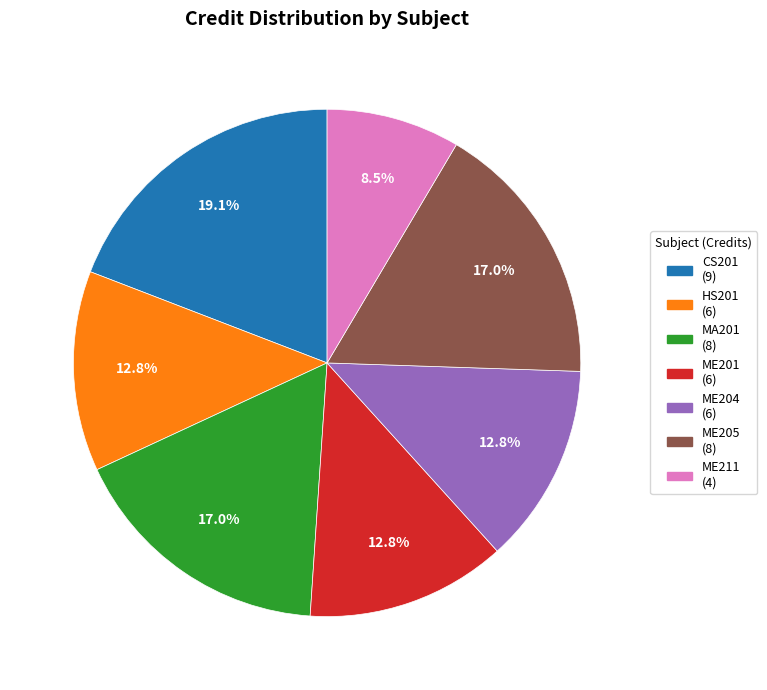

To the nearest percent, what is the combined percentage of ME204 and MA201?

30%